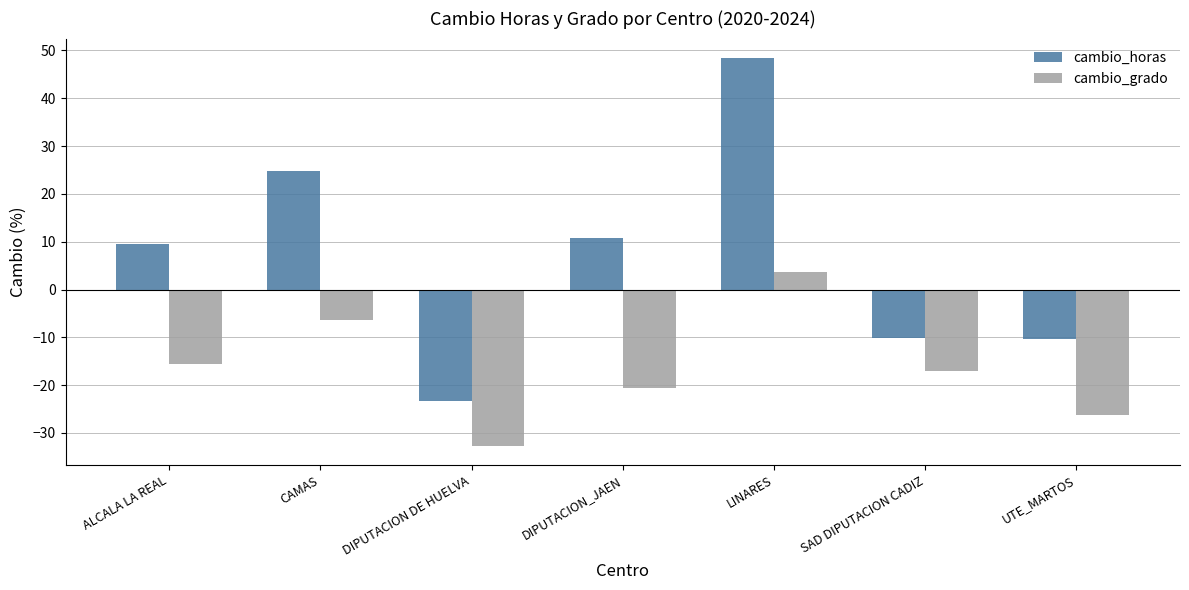

Which series has the largest total across all categories?

cambio_horas